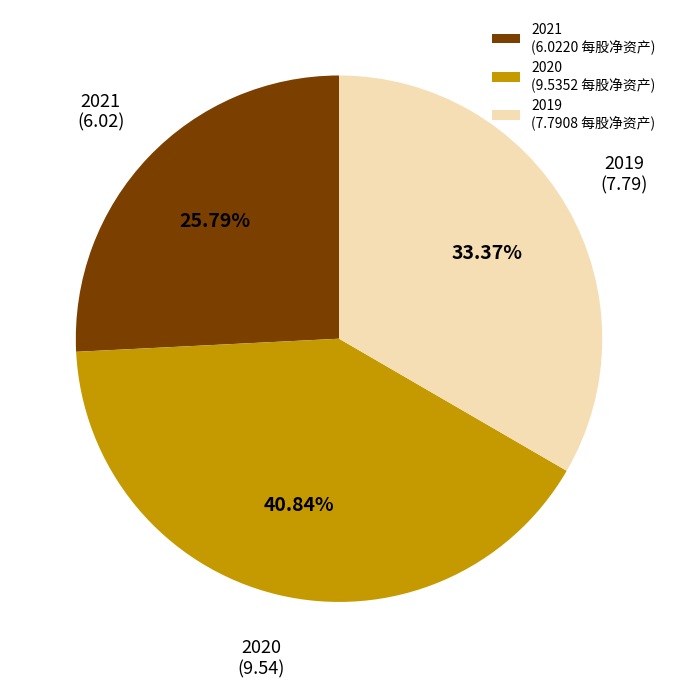

What is the largest slice in the pie chart?

2020 (9.5352 每股净资产)